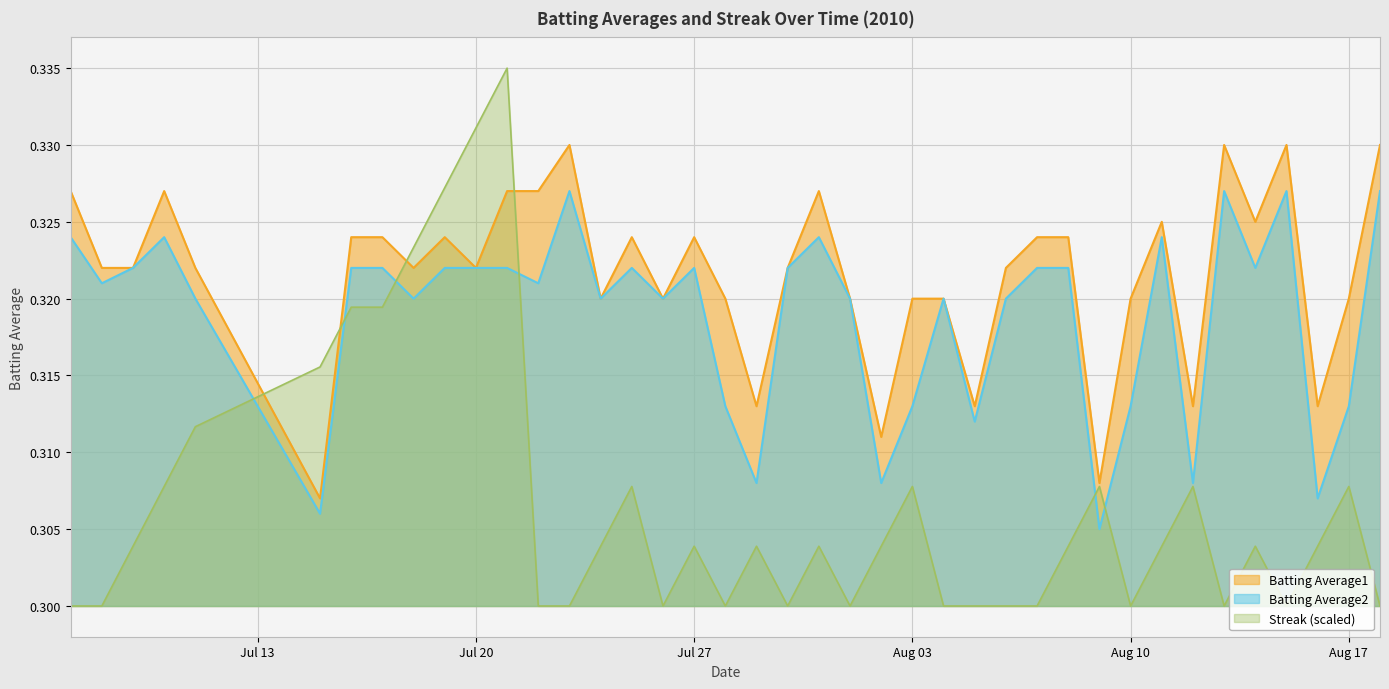

At which category is the sum across all series the highest?

2010-07-21